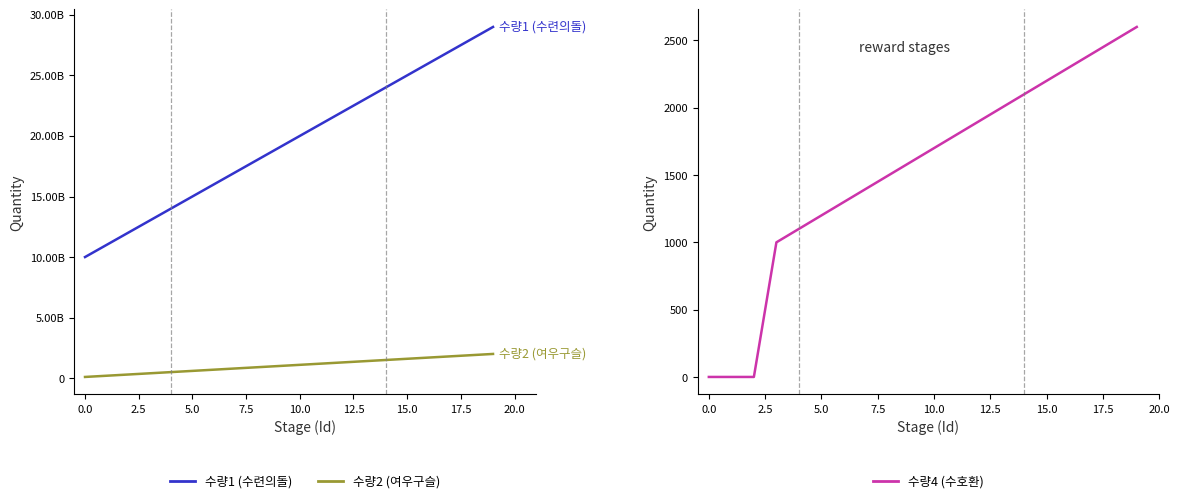

How many series are shown in this chart?

3